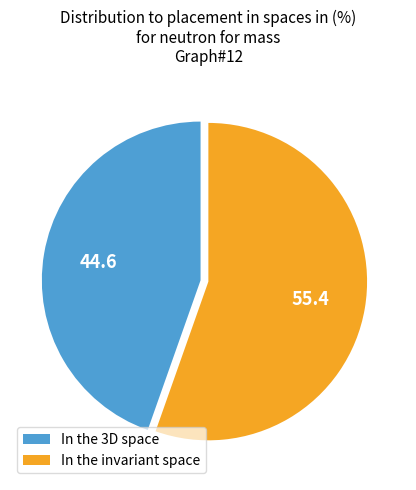

What is the largest slice in the pie chart?

In the invariant space